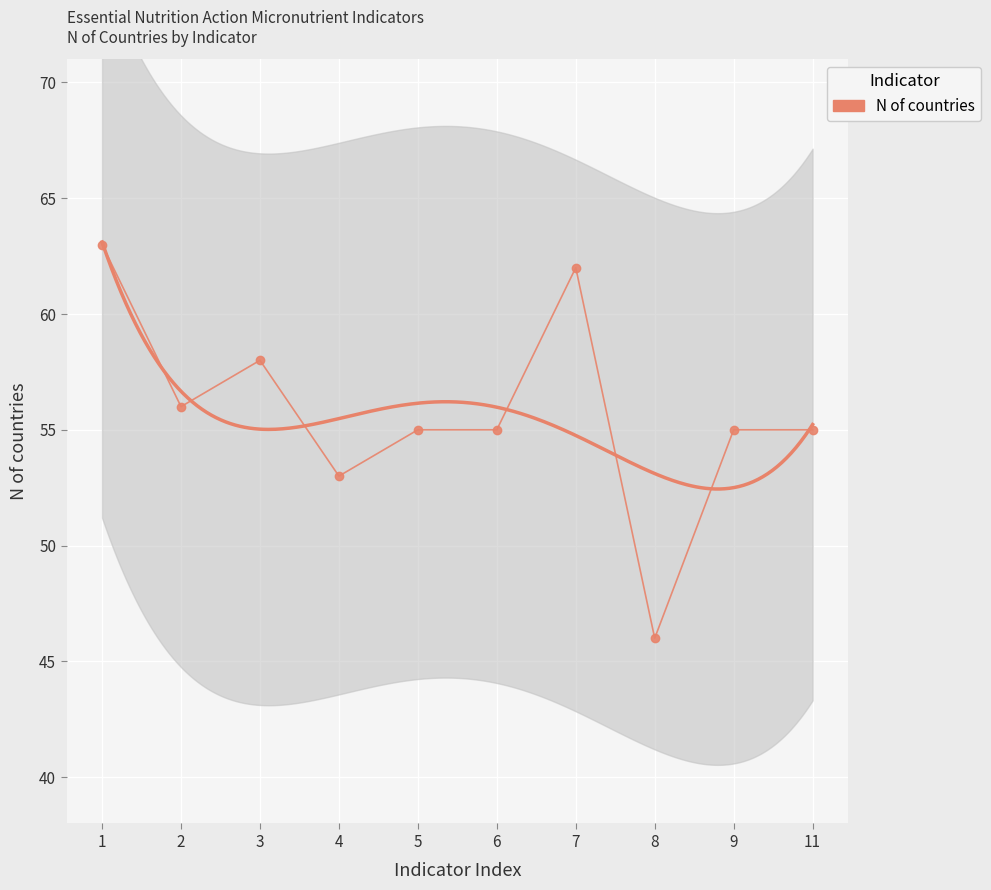

True or false: the data shows 55 at 9.

True